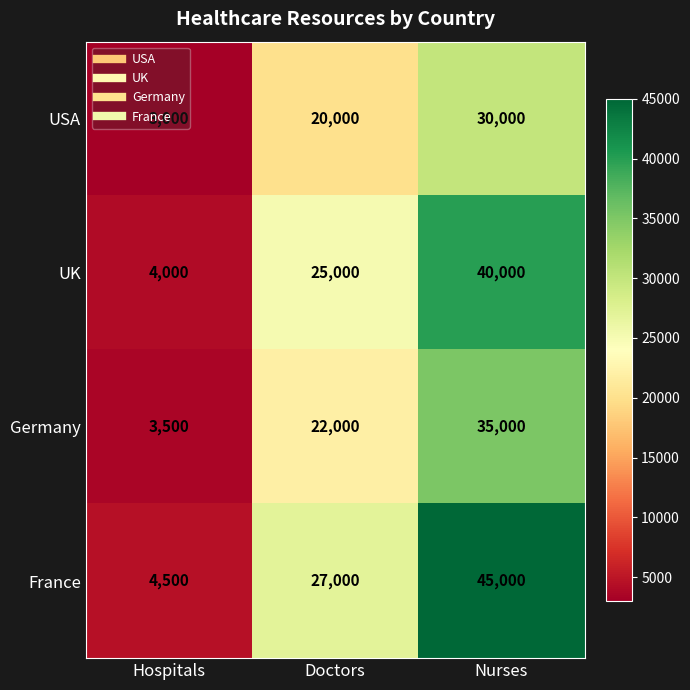

What is the total value across all series at Hospitals?

15000